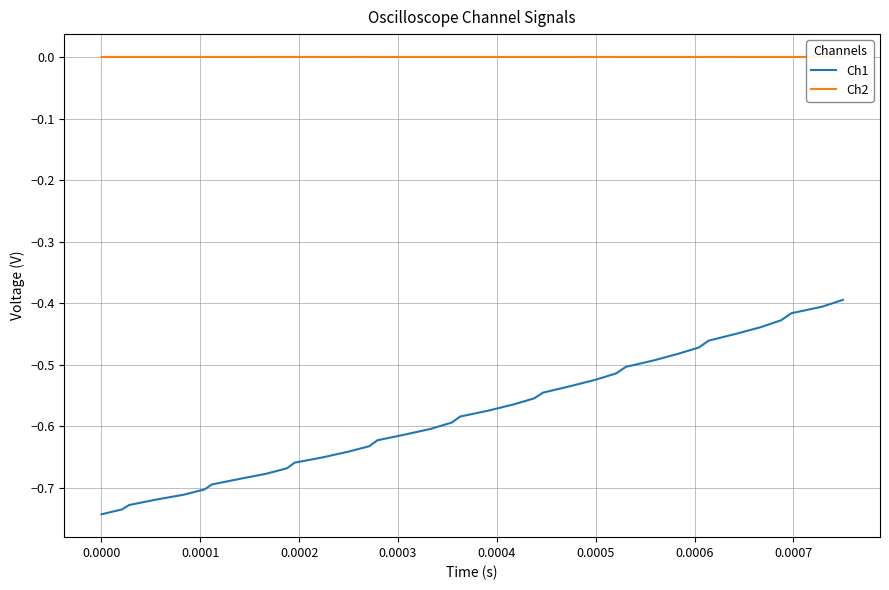

True or false: Ch1 and Ch2 cross at least once.

False